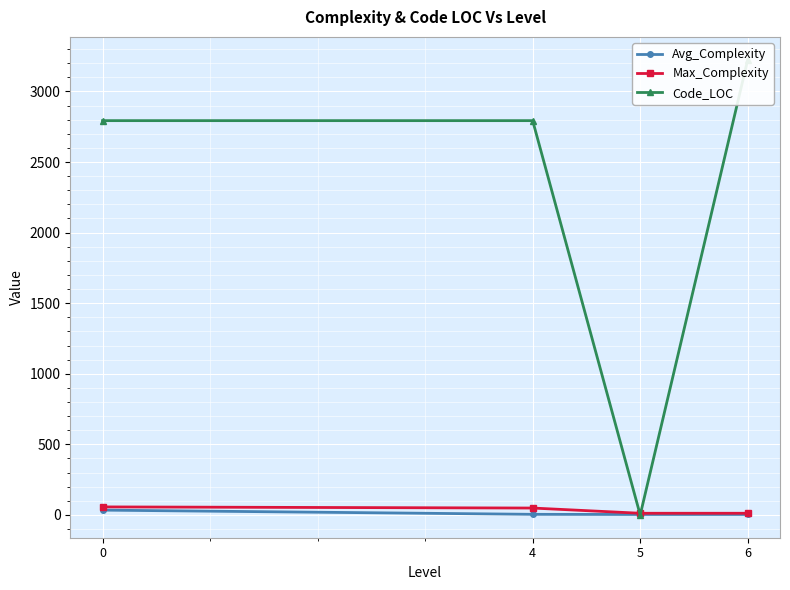

True or false: Avg_Complexity and Max_Complexity cross at least once.

False